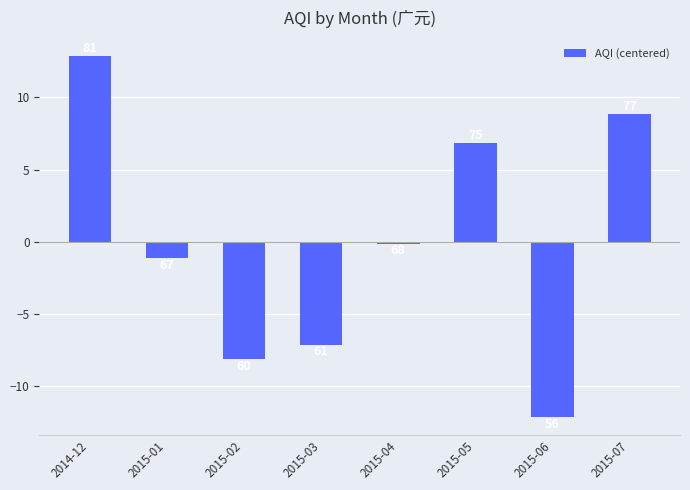

How many bars are there in total?

8